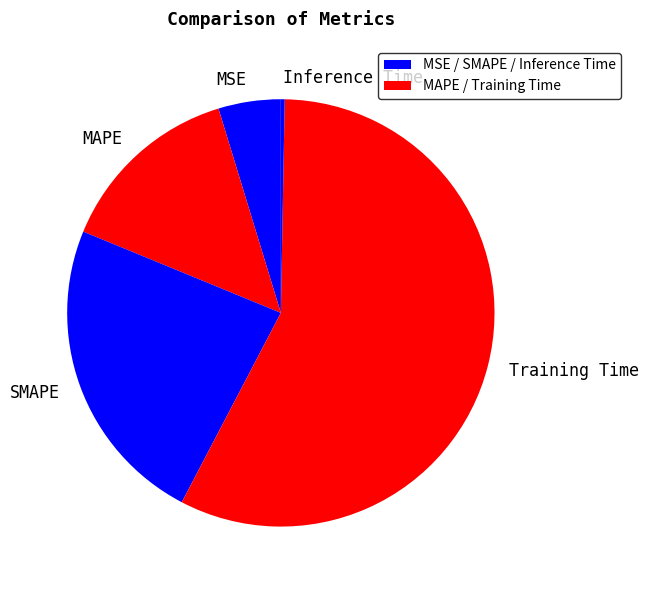

Do MAPE and Inference Time together represent more than half of the pie?

No